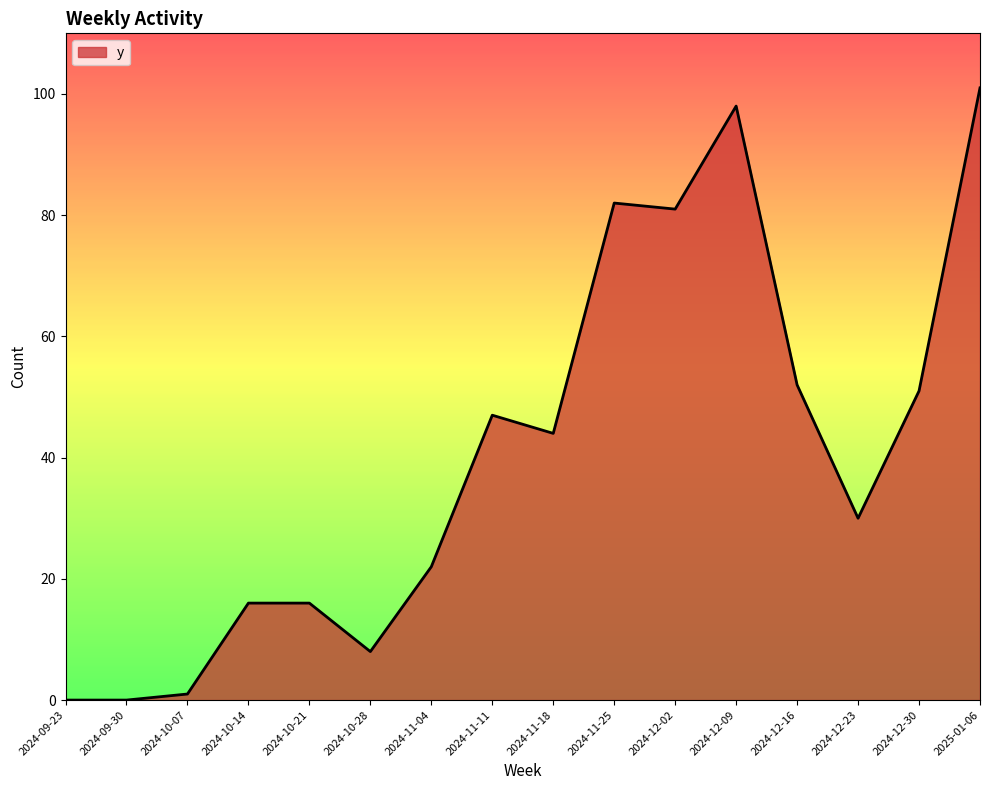

What is the difference between the maximum and minimum values?

101